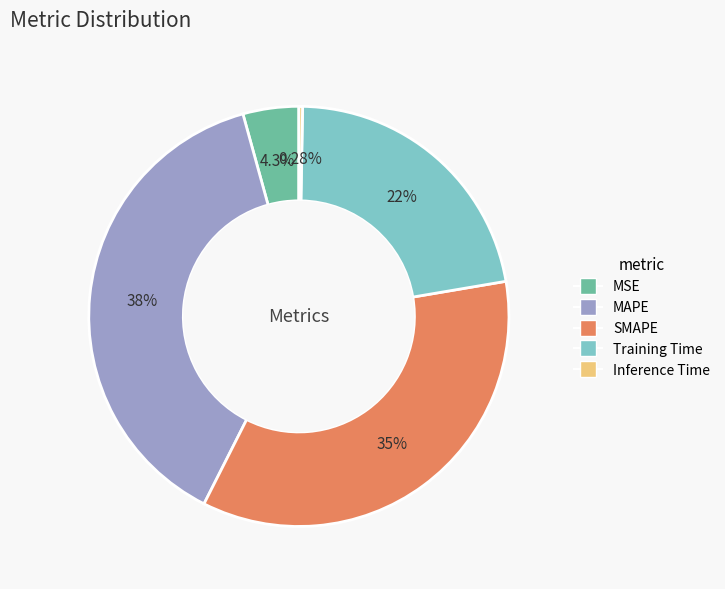

To the nearest percent, what percentage of the pie is Training Time?

22%